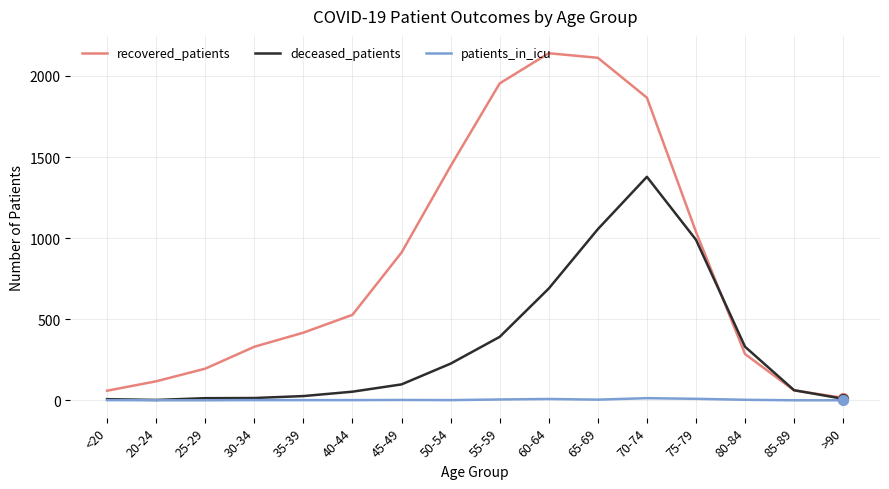

At how many categories does at least one series exceed 1568?

4